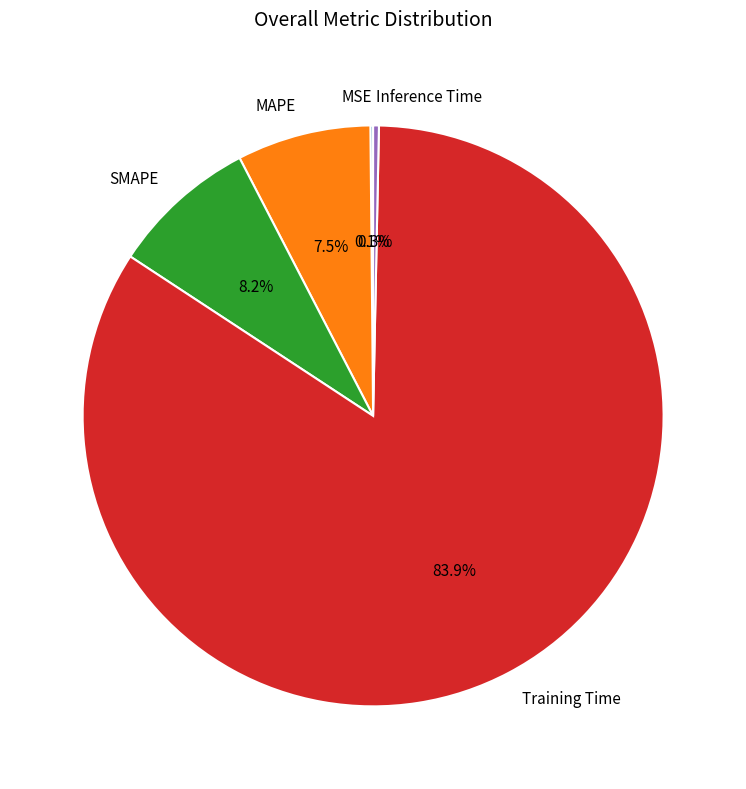

The SMAPE slice represents 17% of the pie. True or false?

False